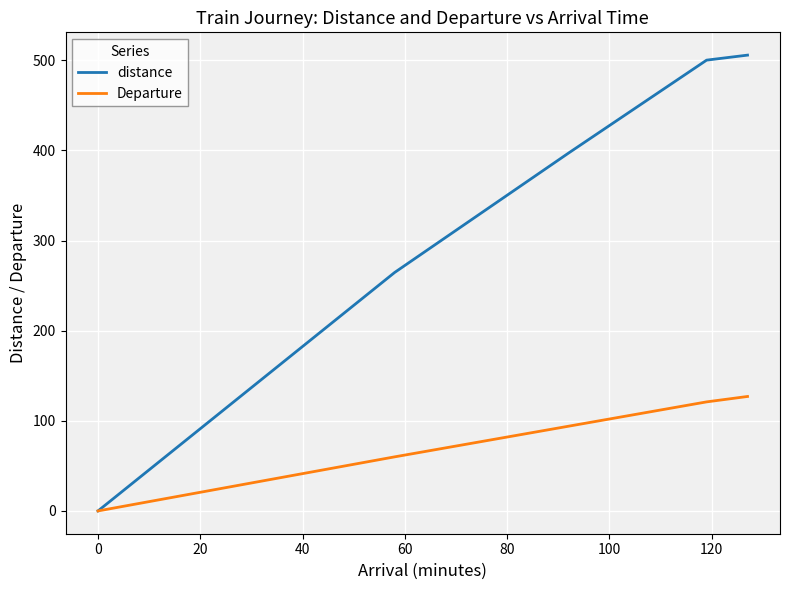

Rank the series by their average value, from highest to lowest.

distance, Departure